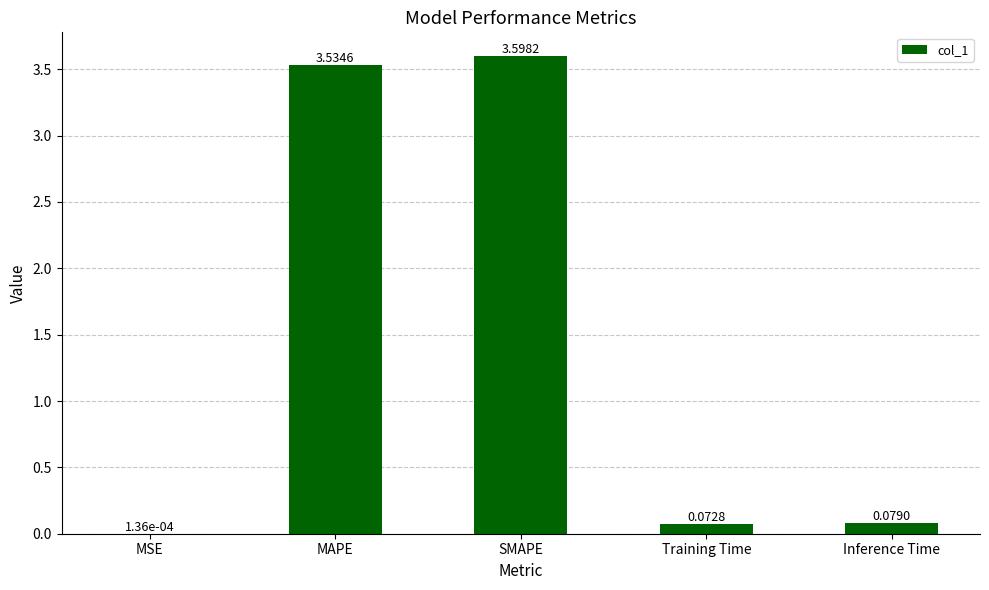

What is the greatest value displayed?

3.6